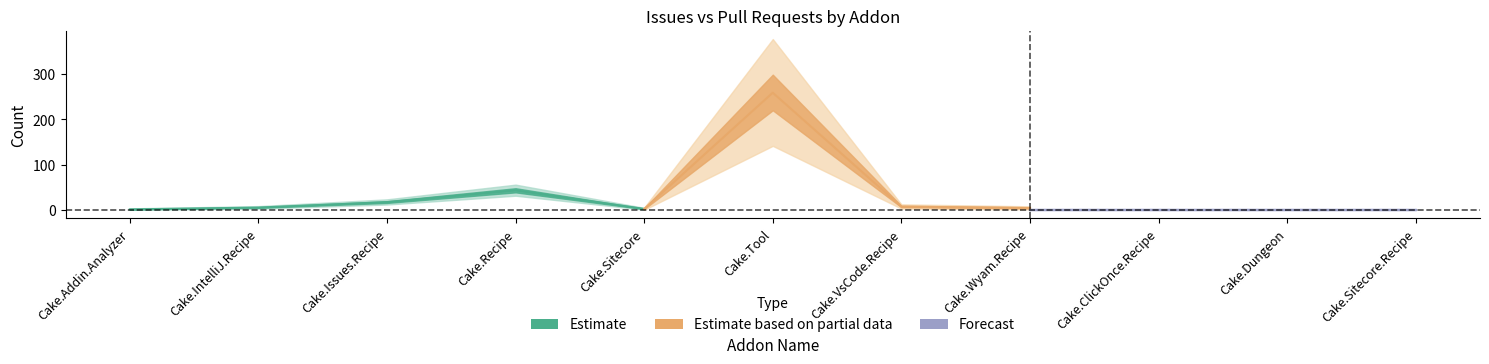

Where does the issues series first go above 4?

Cake.IntelliJ.Recipe